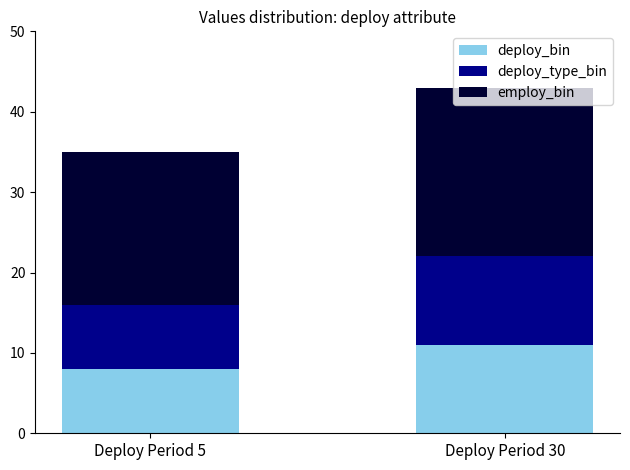

What is the difference between the maximum and minimum values in the deploy_bin series?

3